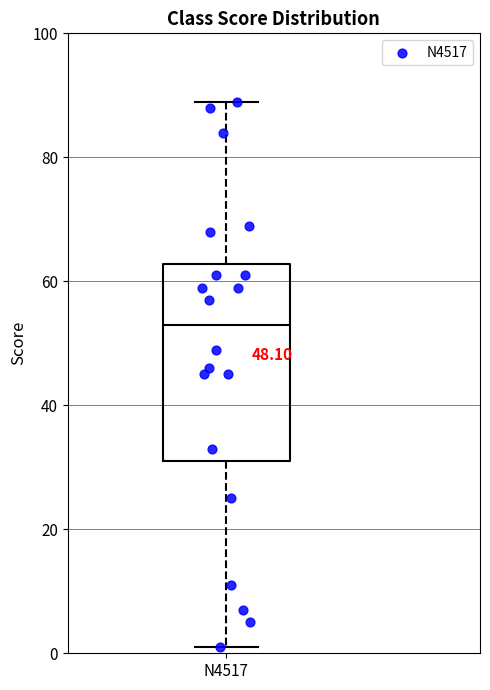

Where does the median line of the box for N4517 sit on the y-axis? The values are not printed on the chart, so give them approximately, as read against the axis.

54